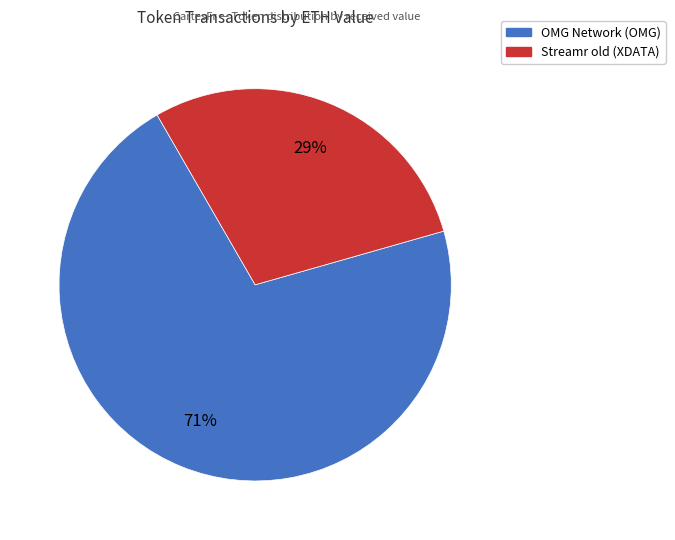

Which slice represents more than half of the pie?

OMG Network (OMG)